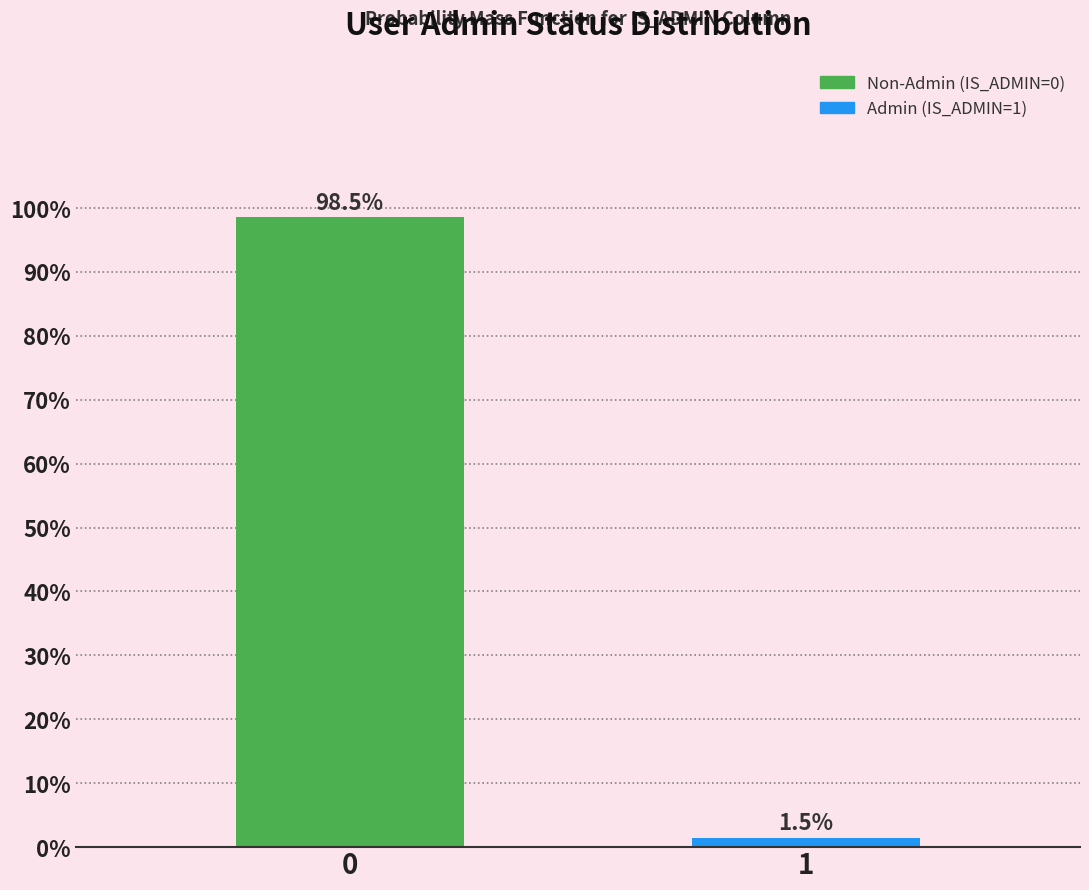

Reading right to left, what are all the values shown in this chart?

1.5	98.5